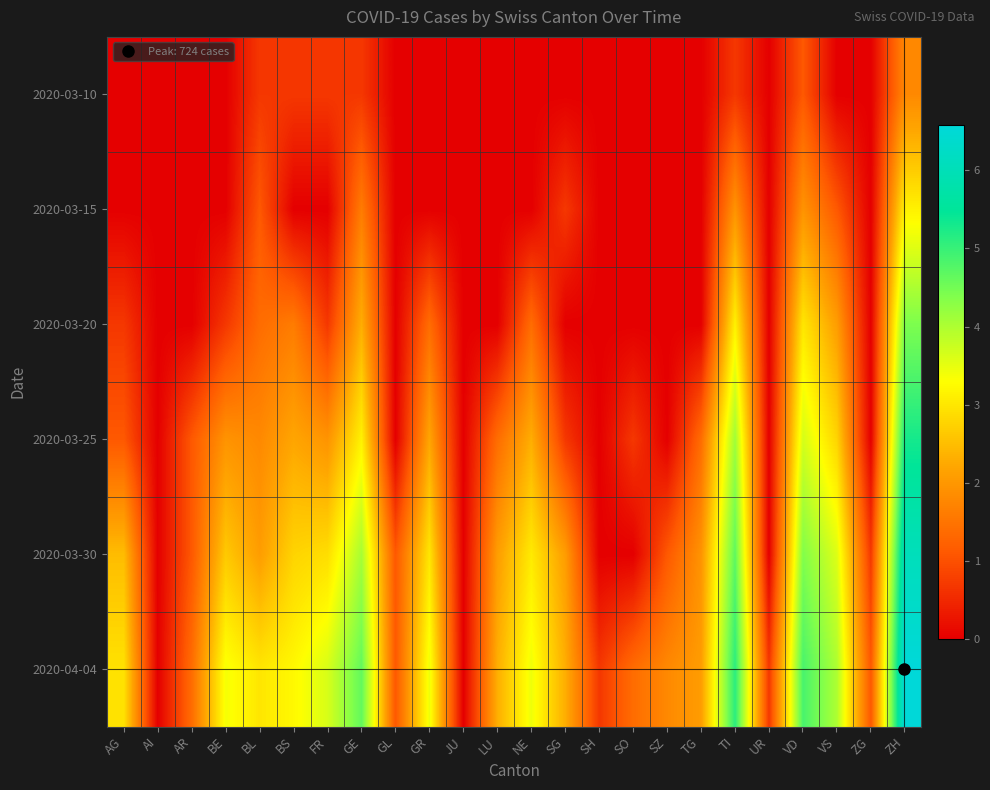

At which category is the sum across all series the highest?

ZH